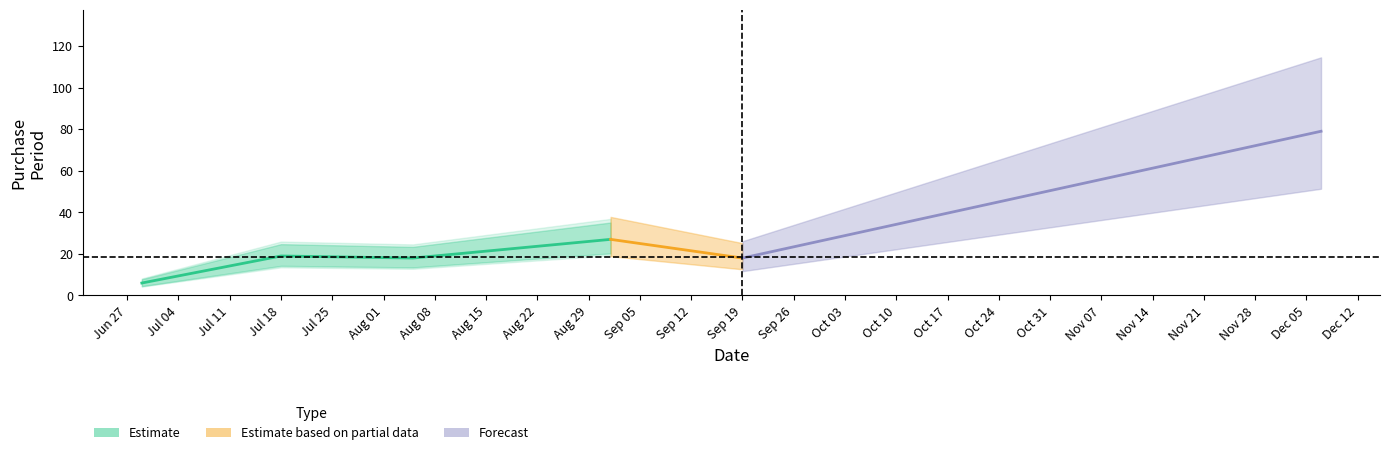

What is the label of the 1st point from the right?

2016-12-07